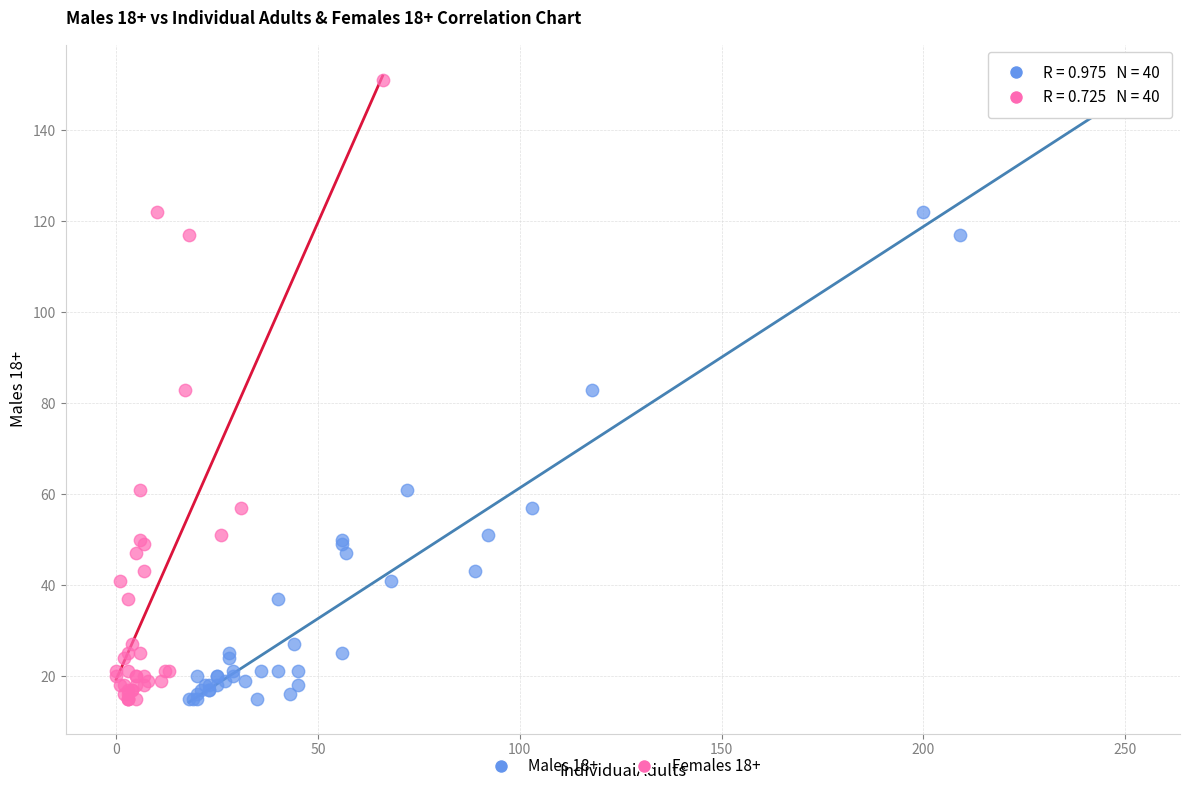

What are all the series names shown in the legend?

Males 18+, Females 18+